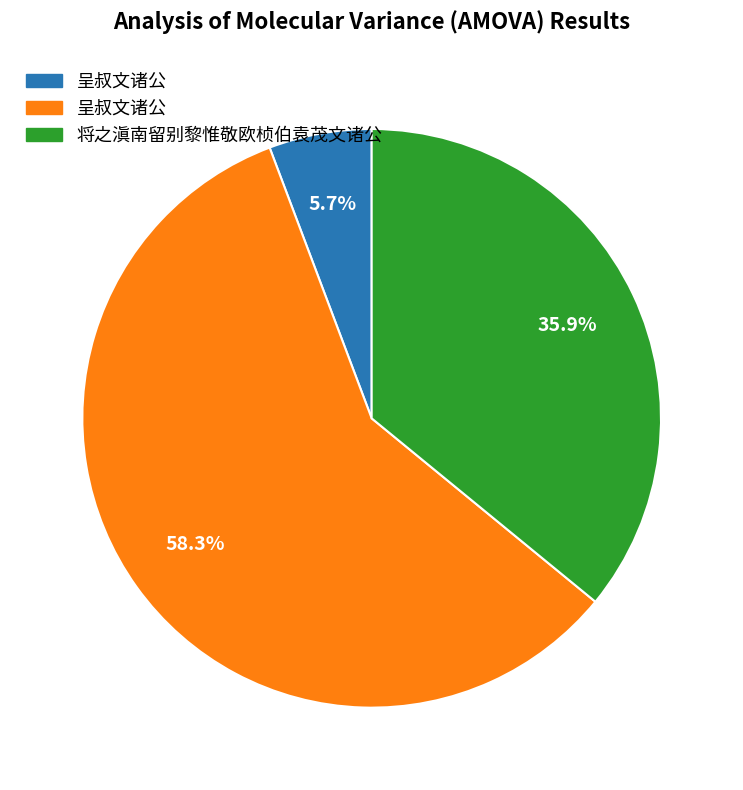

Is there any slice that represents more than half of the pie?

Yes